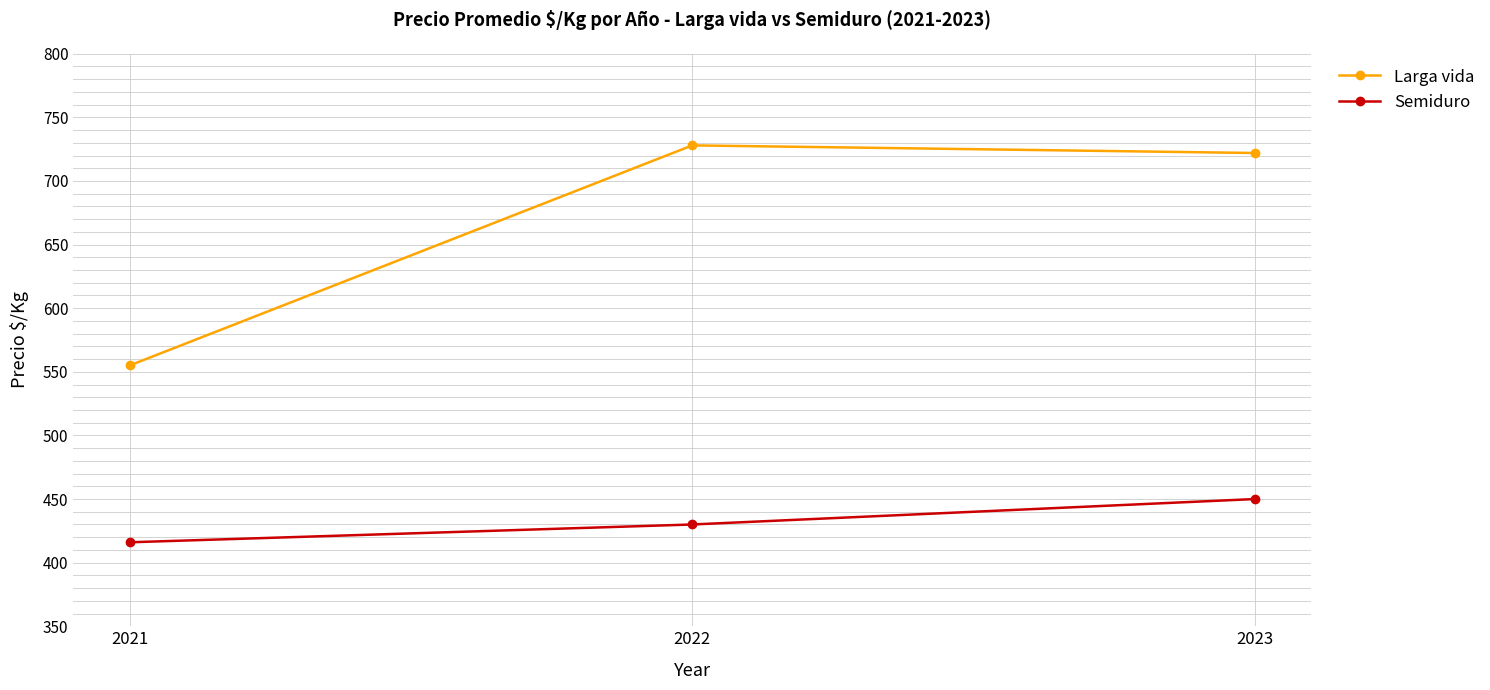

How many data points in Semiduro are less than 430?

1